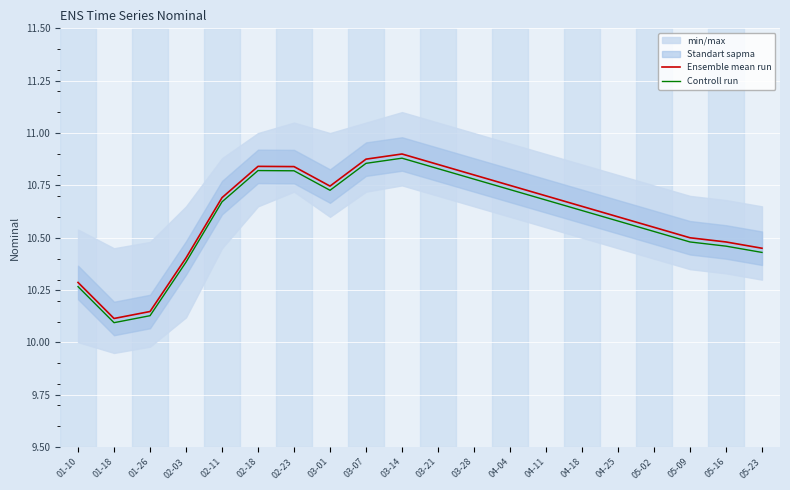

List the labels in order of Ensemble mean run value, largest first.

03-14, 03-07, 03-21, 02-18, 02-23, 03-28, 04-04, 03-01, 04-11, 02-11, 04-18, 04-25, 05-02, 05-09, 05-16, 05-23, 02-03, 01-10, 01-26, 01-18